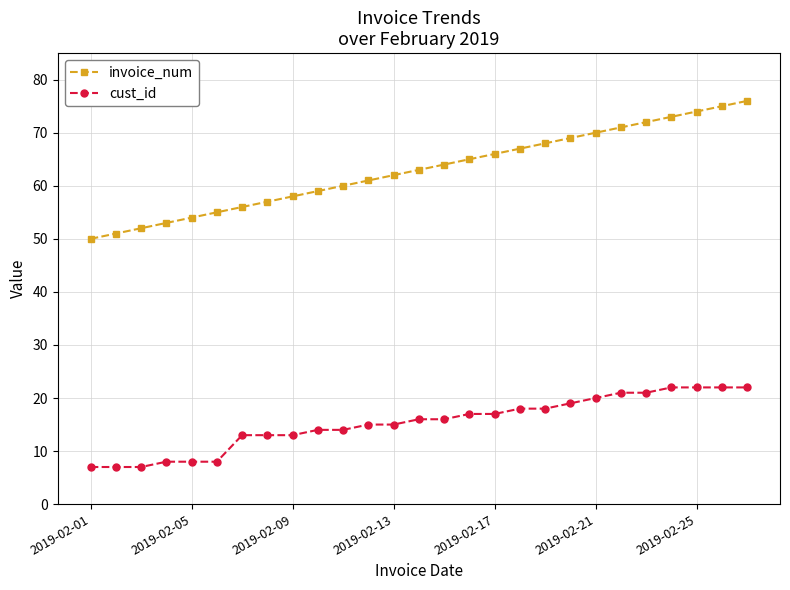

What are all the series names shown in the legend?

invoice_num, cust_id